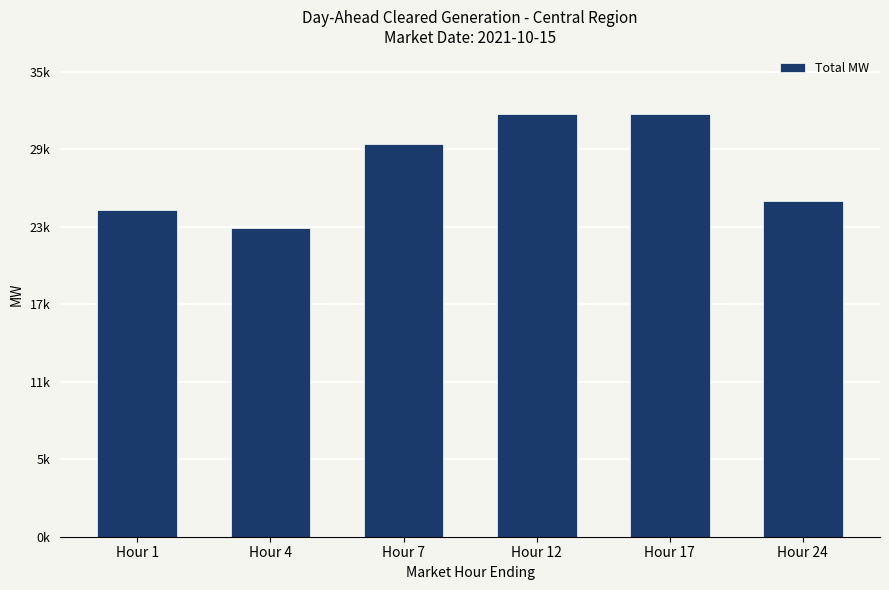

What is the average value?

27851.1